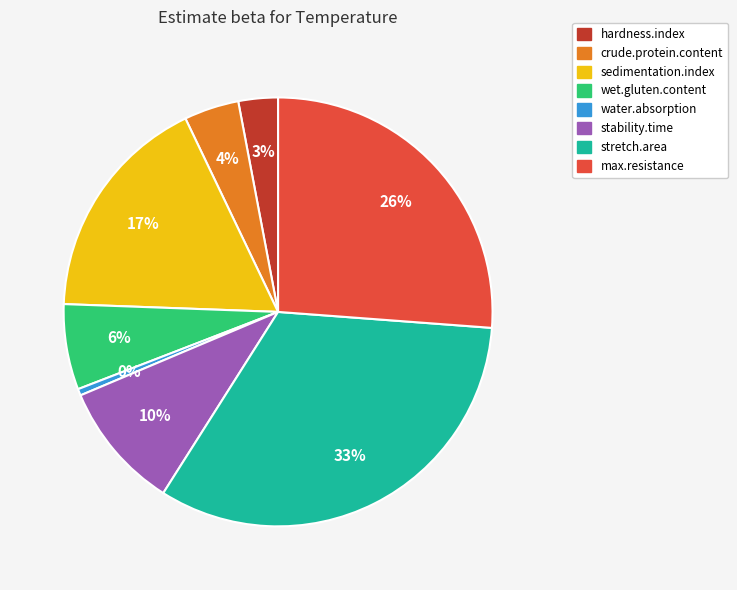

Do stretch.area and stability.time together represent more than half of the pie?

No